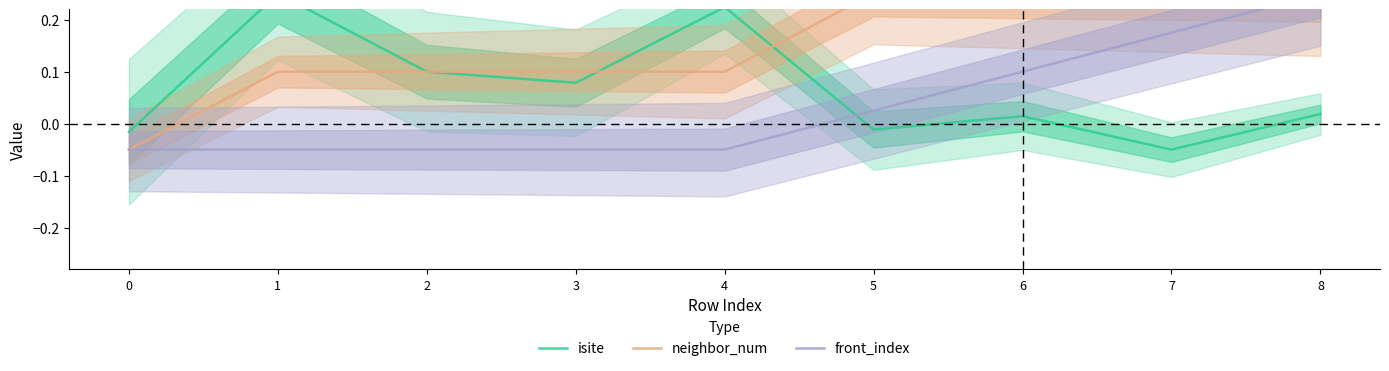

Reading right to left, extract all data points from this chart.

isite: 8=0.0	7=-0.1	6=0.0	5=-0.0	4=0.2	3=0.1	2=0.1	1=0.2	0=-0.0
neighbor_num: 8=0.2	7=0.2	6=0.2	5=0.2	4=0.1	3=0.1	2=0.1	1=0.1	0=-0.1
front_index: 8=0.2	7=0.2	6=0.1	5=0.0	4=-0.1	3=-0.1	2=-0.1	1=-0.1	0=-0.1